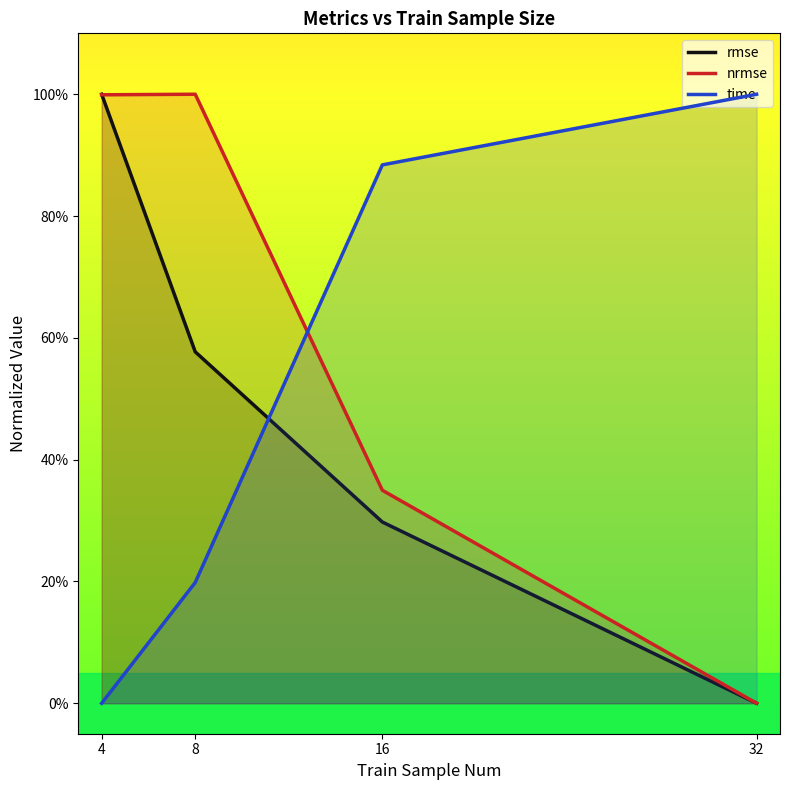

The value of nrmse at 32 is 0.6. True or false?

False